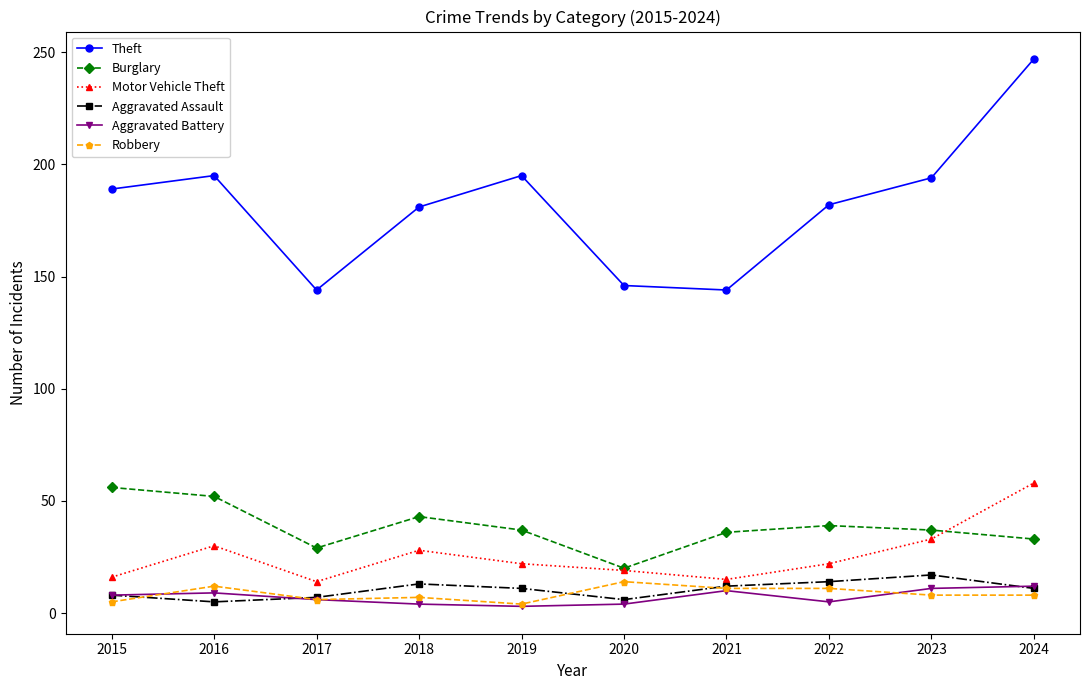

What is the difference between the maximum and minimum values in the Robbery series?

10